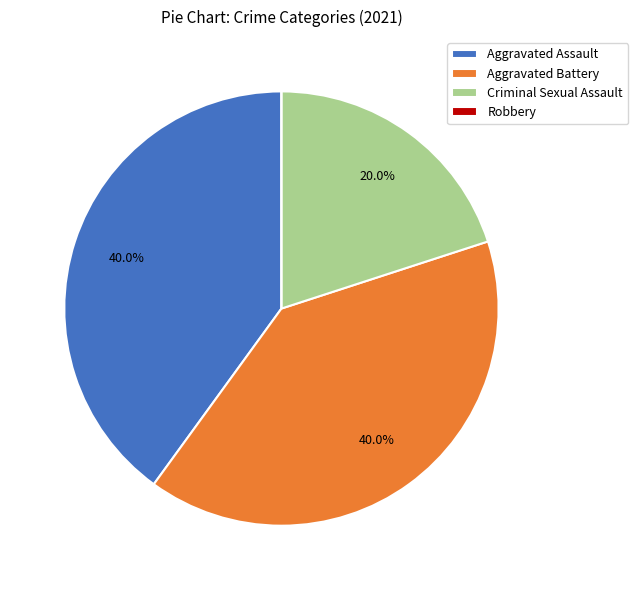

How much of the chart is everything except Aggravated Assault?

60.0%